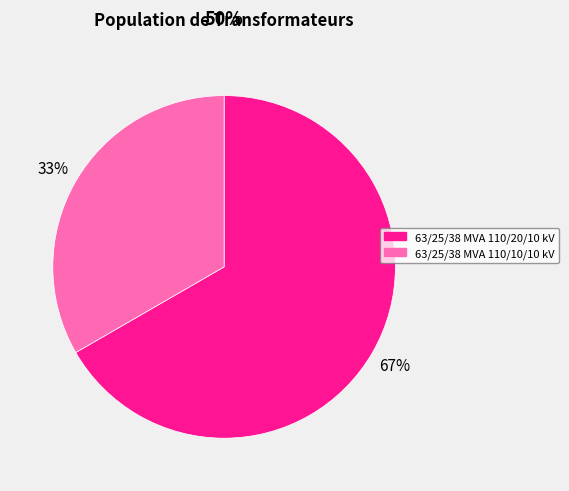

Which has a higher value, 63/25/38 MVA 110/20/10 kV or 63/25/38 MVA 110/10/10 kV?

63/25/38 MVA 110/20/10 kV